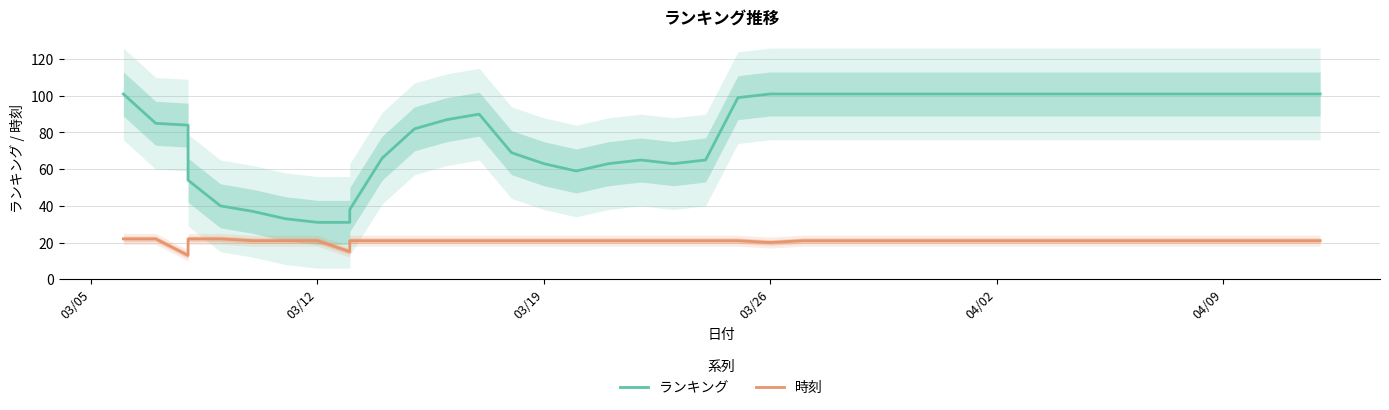

What is the average value of the ランキング series?

81